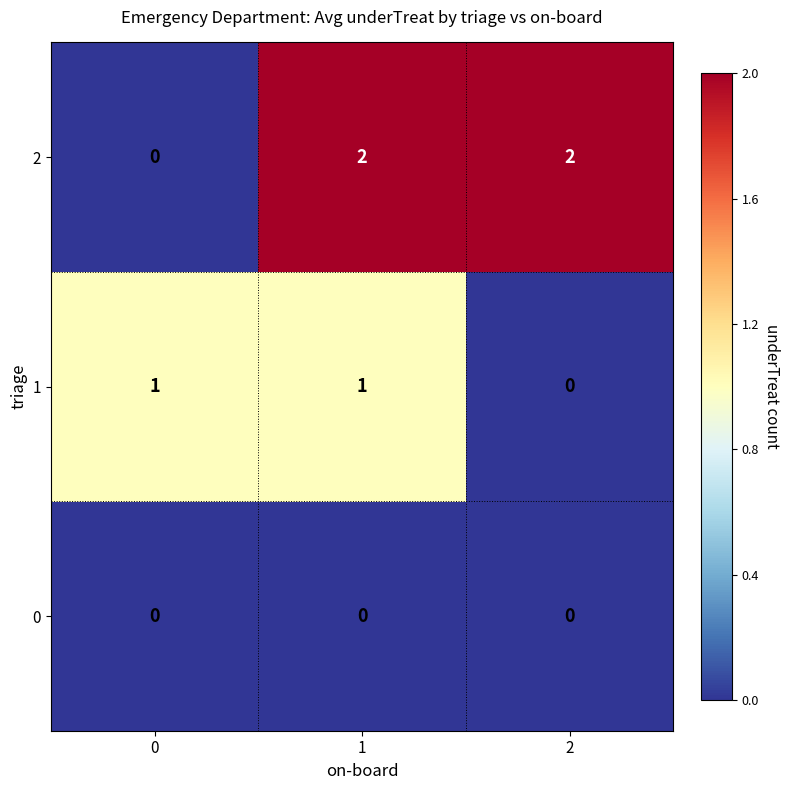

What is the spread (max minus min) of values at 1?

2